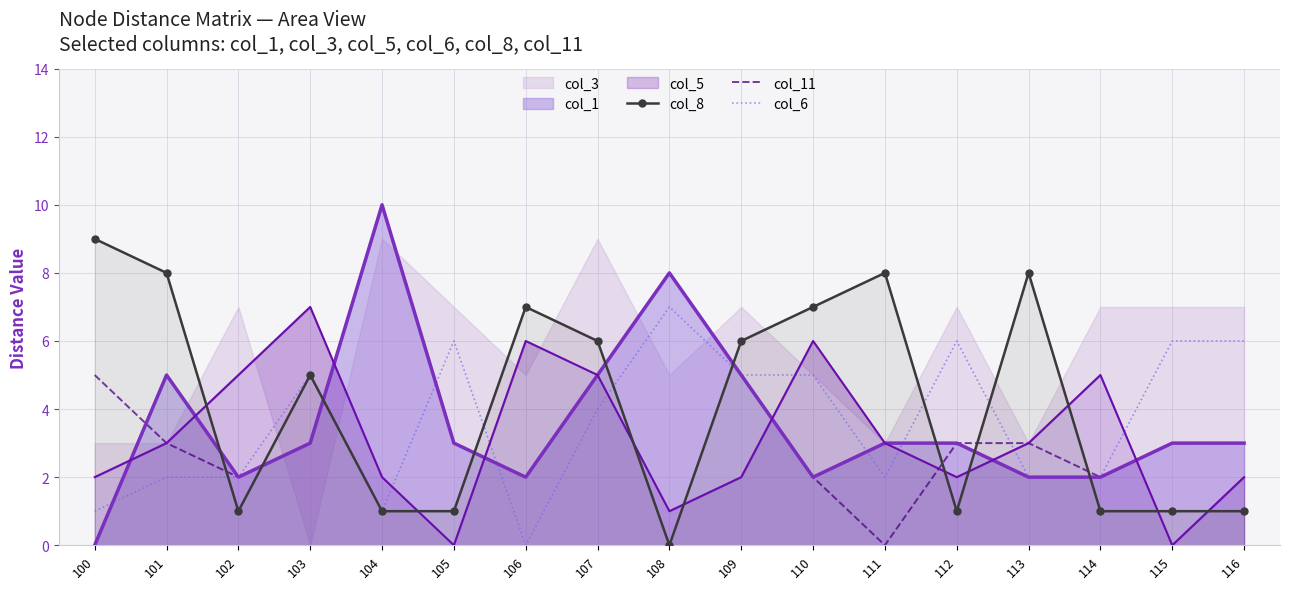

Is it true that col_11 equals -6 at 111?

False